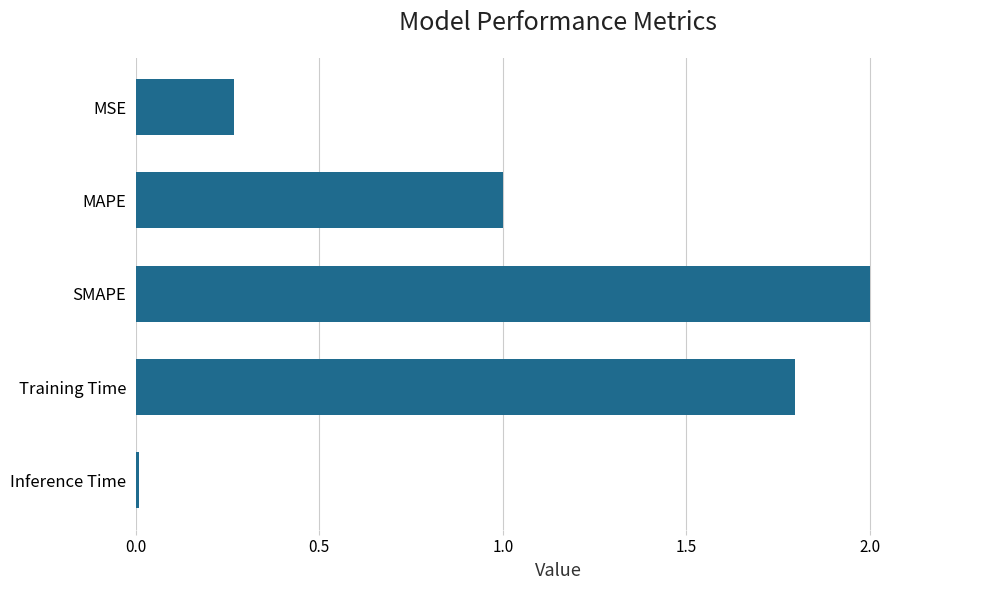

What is the label of the 5th bar from the bottom?

MSE